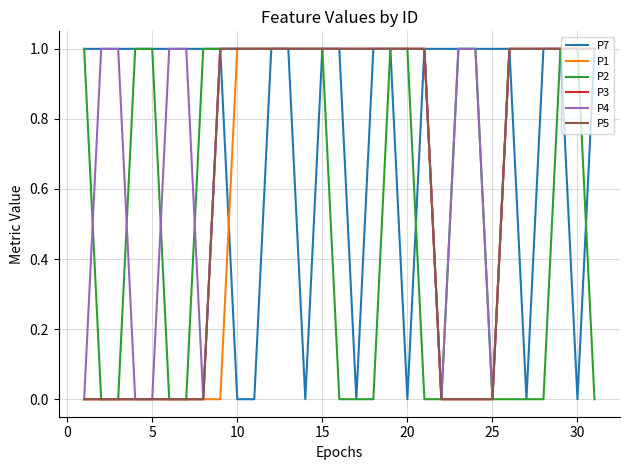

At how many categories does at least one series exceed 0?

31